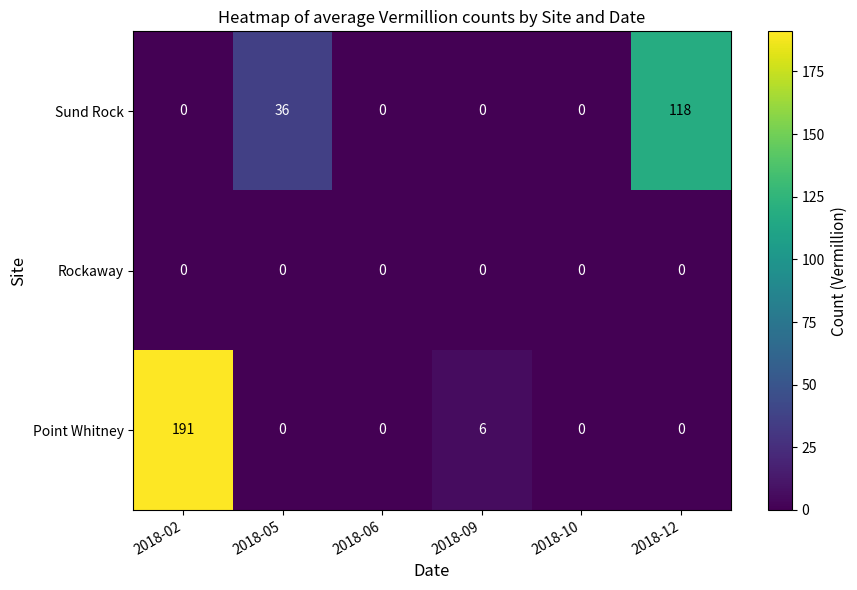

What is the difference between the maximum and second lowest values in the Point Whitney series?

191